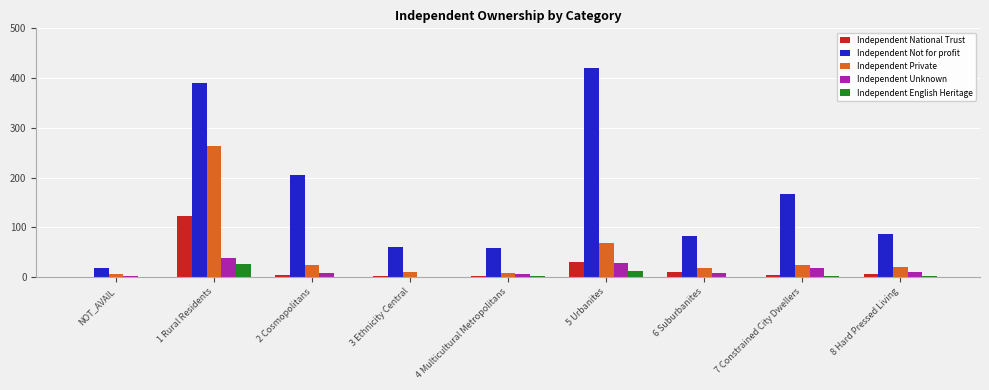

What is the total value across all series at 1 Rural Residents?

842